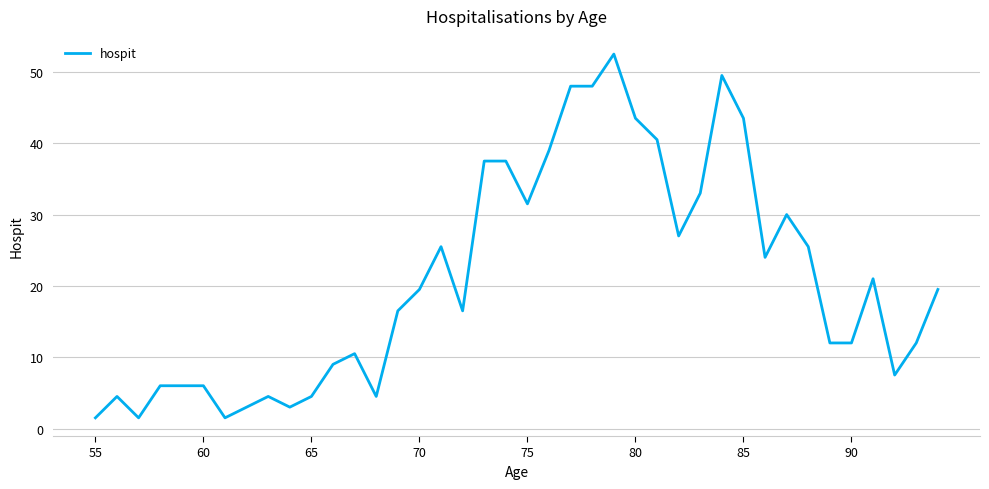

What is the minimum value shown in the chart?

1.5